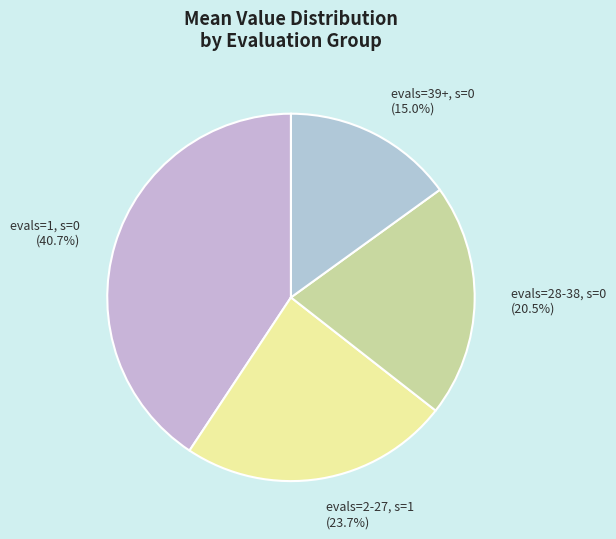

To the nearest percent, what is the average slice percentage?

25%